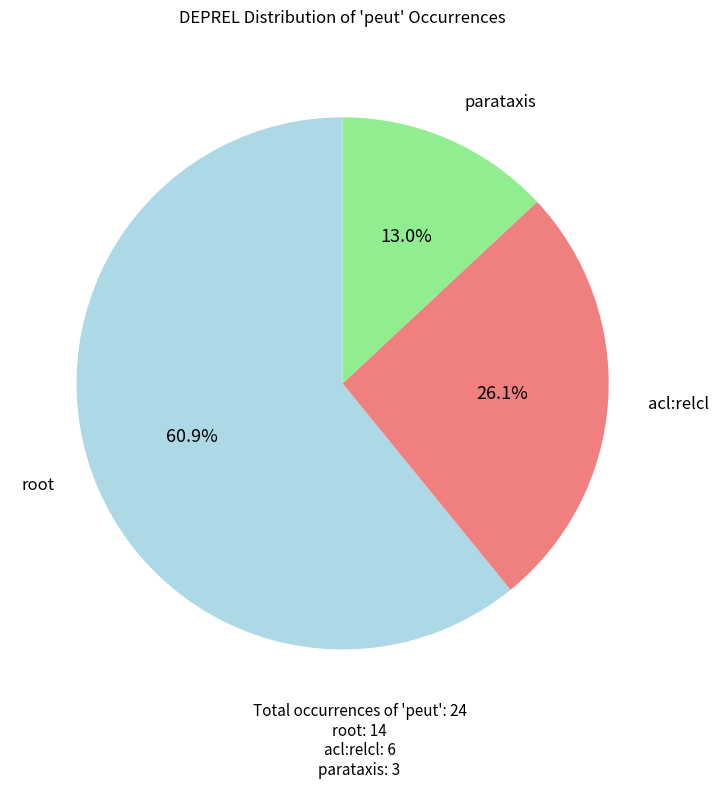

Is there any slice that represents more than half of the pie?

Yes